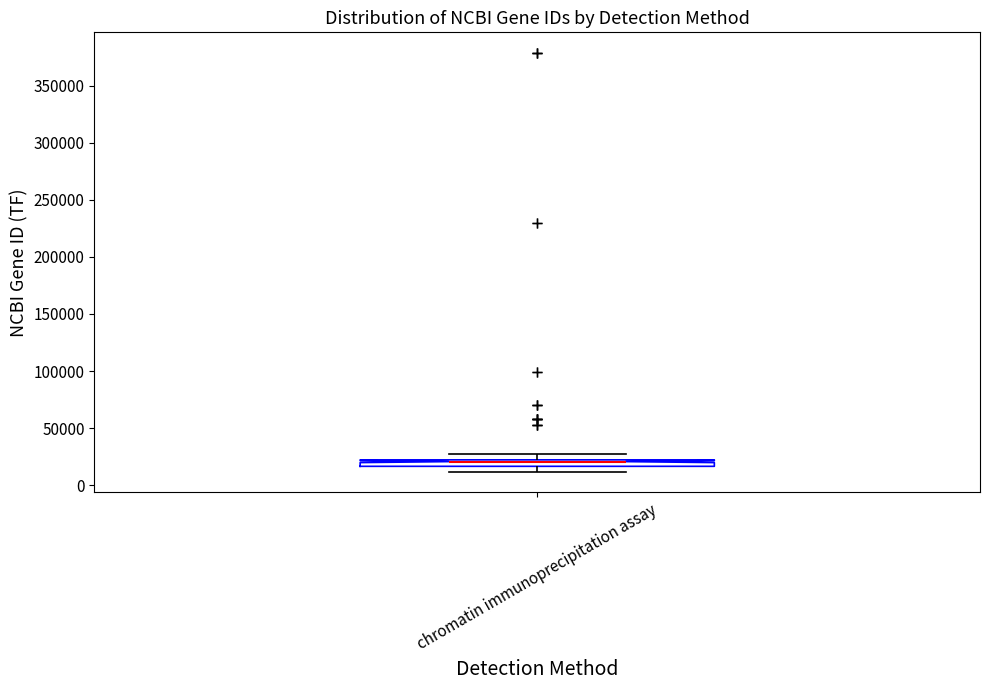

Where is the upper edge of the box for chromatin immunoprecipitation assay on the y-axis? The values are not printed on the chart, so give them approximately, as read against the axis.

20000